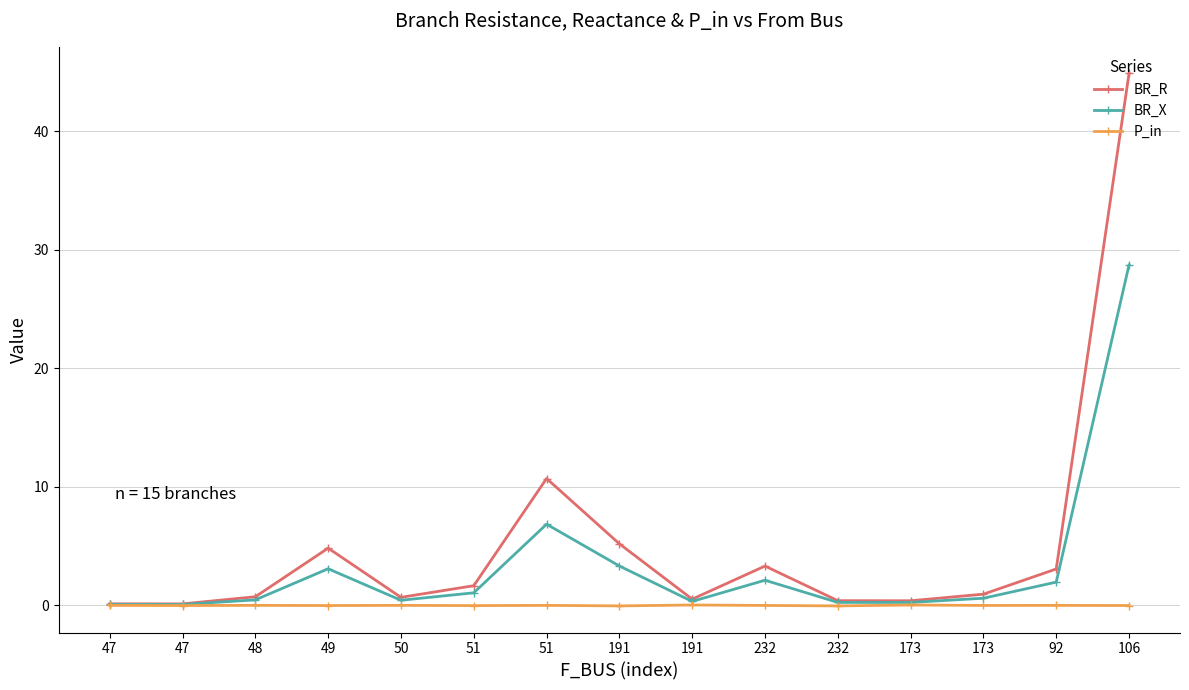

Does the chart have visible grid lines?

Yes